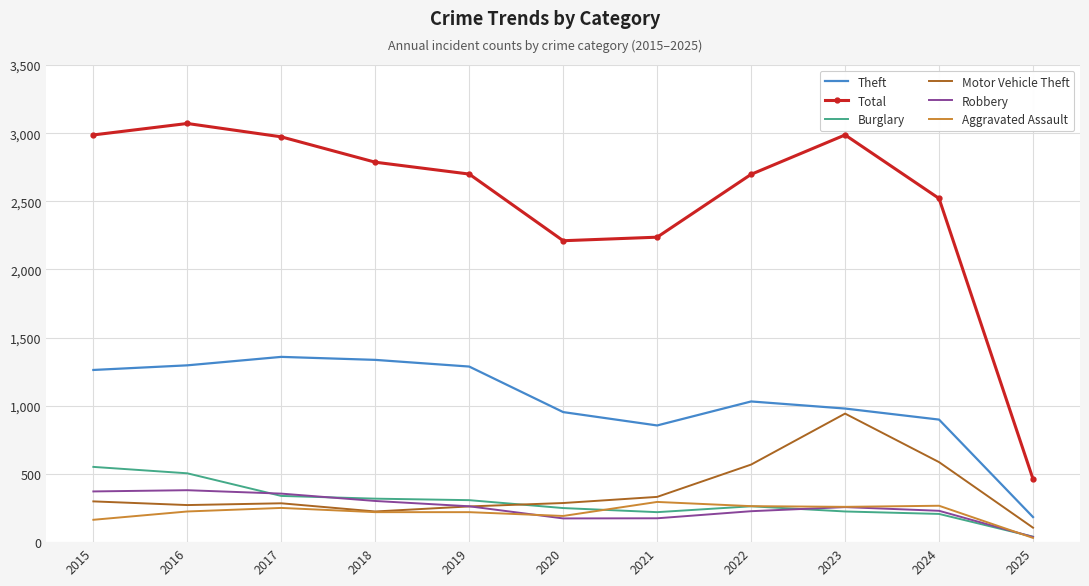

What are all the series names shown in the legend?

Theft, Total, Burglary, Motor Vehicle Theft, Robbery, Aggravated Assault